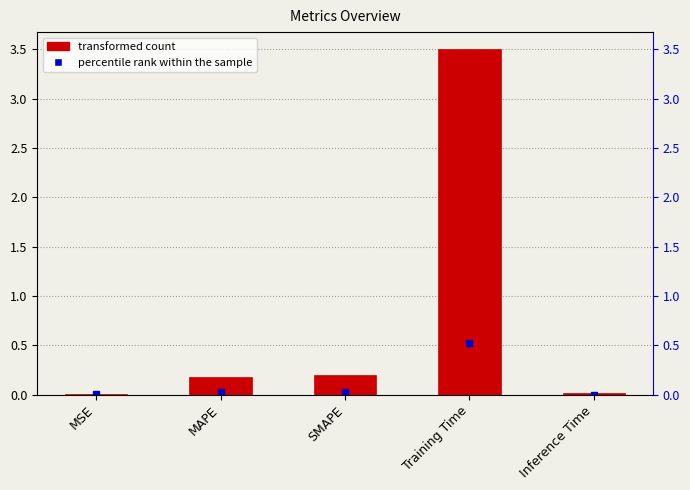

At which label is the value closest to 1?

SMAPE